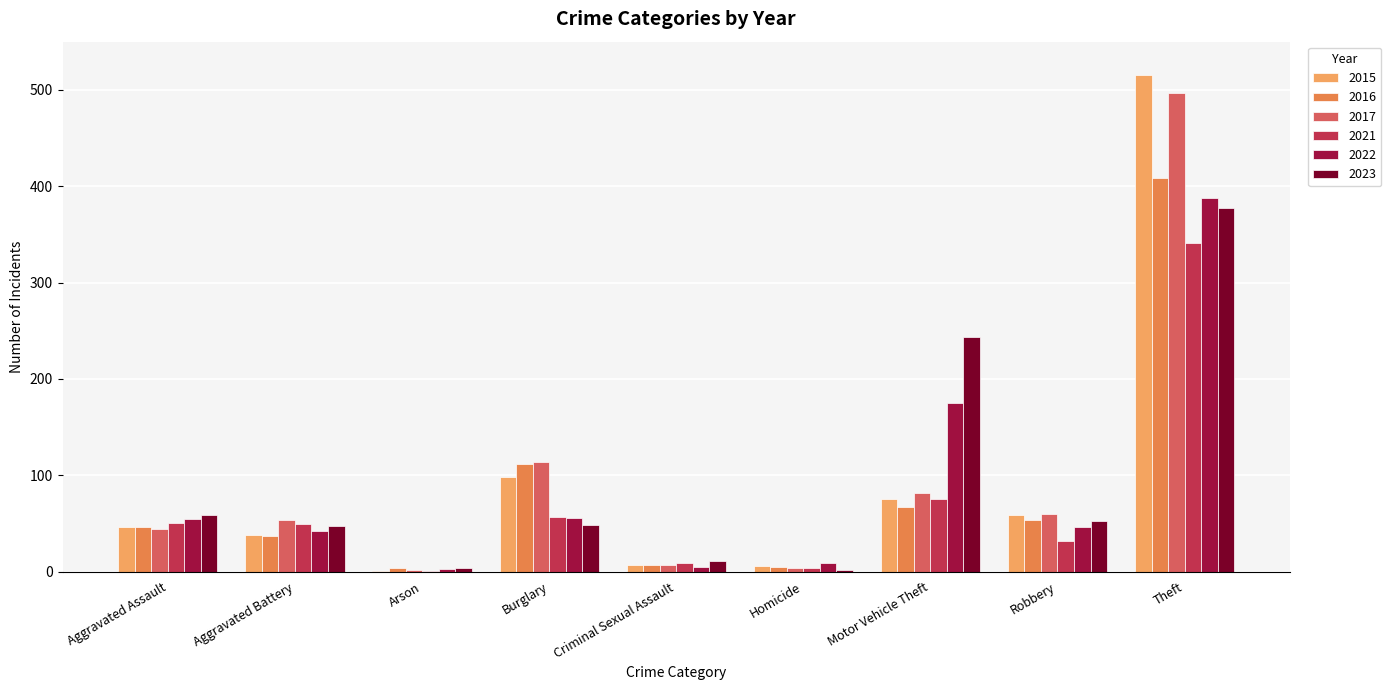

At which category is the sum across all series the highest?

Theft